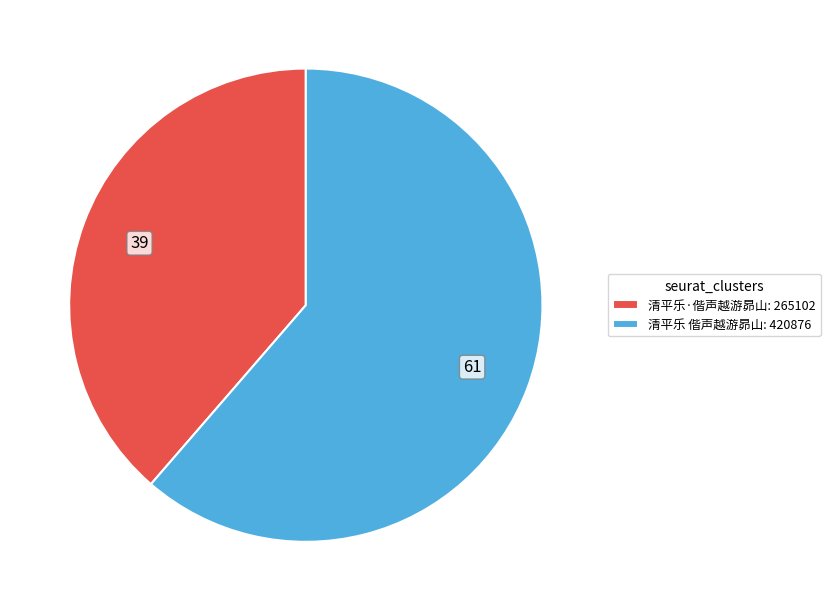

What is the ratio of the value at 清平乐 偕声越游昴山 to the value at 清平乐·偕声越游昴山?

1.6